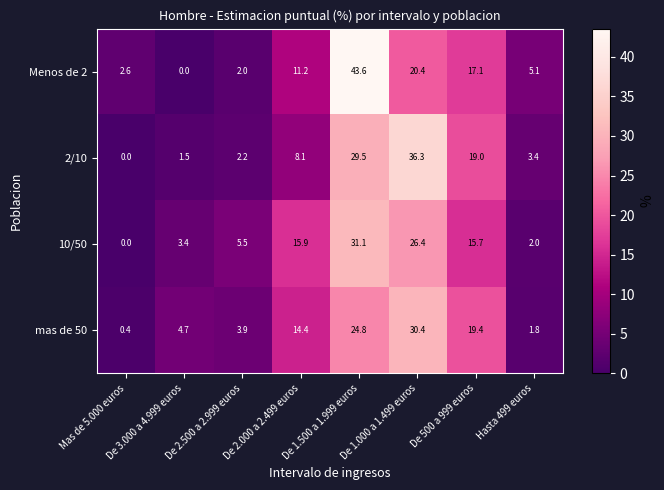

At which label does Menos de 2 reach its peak?

De 1.500 a 1.999 euros